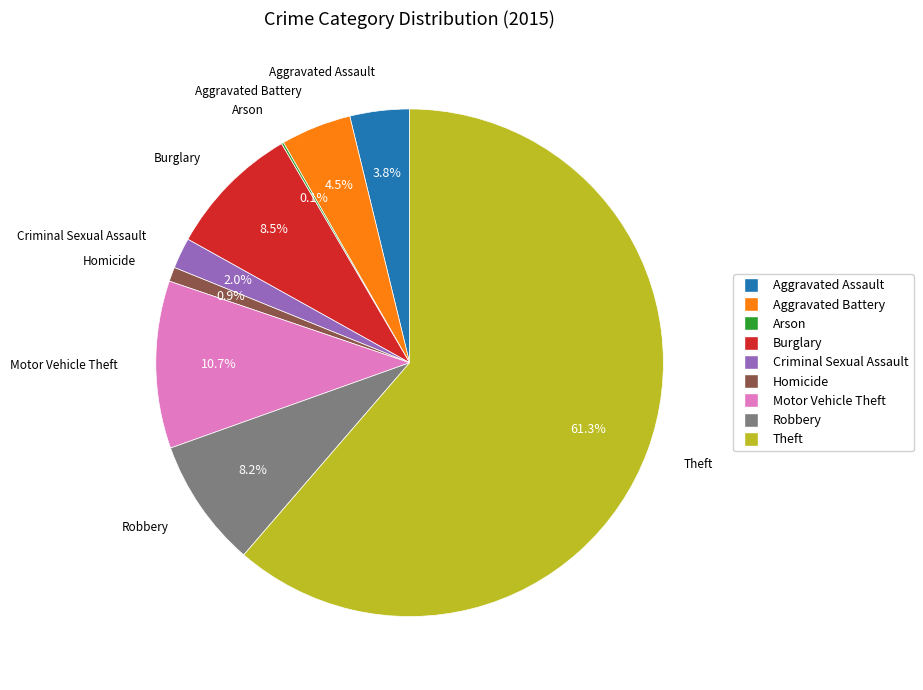

Approximately how many times larger is the value at Robbery compared to Aggravated Assault?

2.2